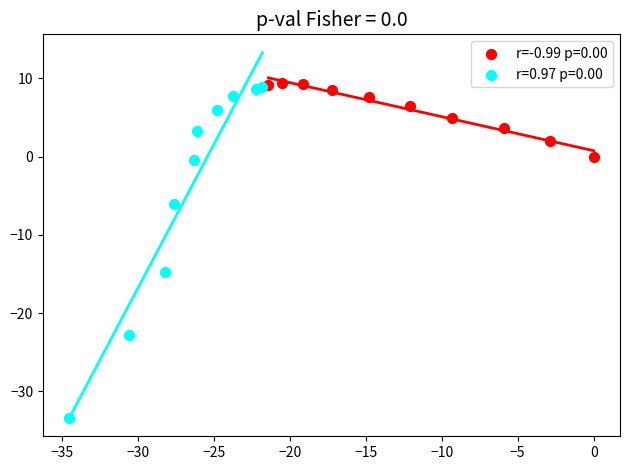

Which series contains the lowest Y value?

r=0.97 p=0.00